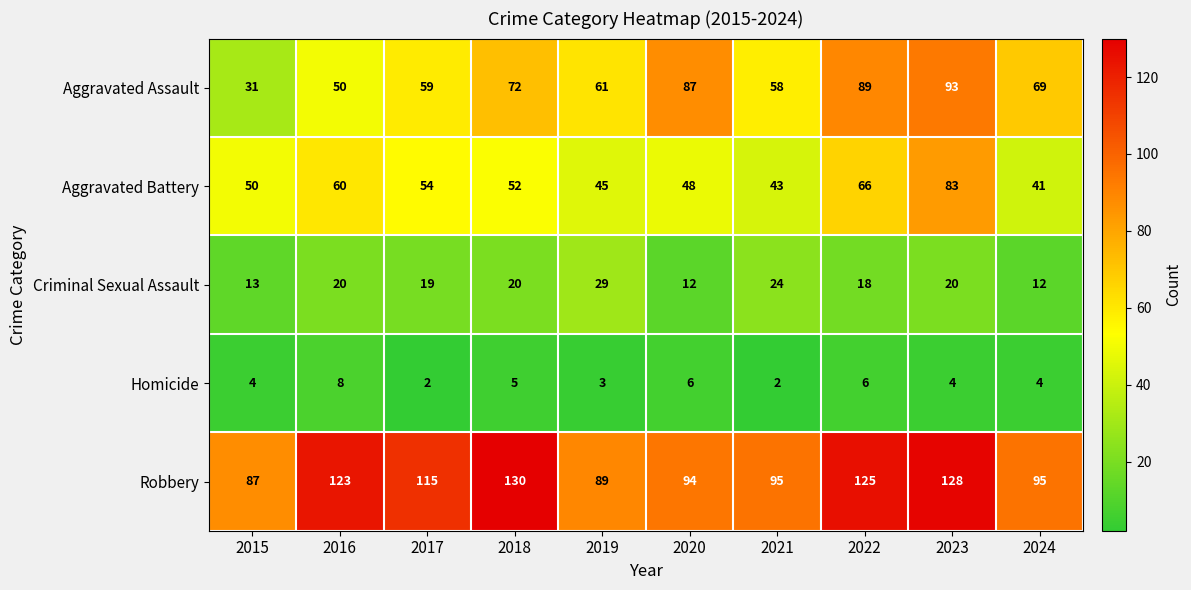

Rank the series by their maximum value, from highest to lowest.

Robbery, Aggravated Assault, Aggravated Battery, Criminal Sexual Assault, Homicide